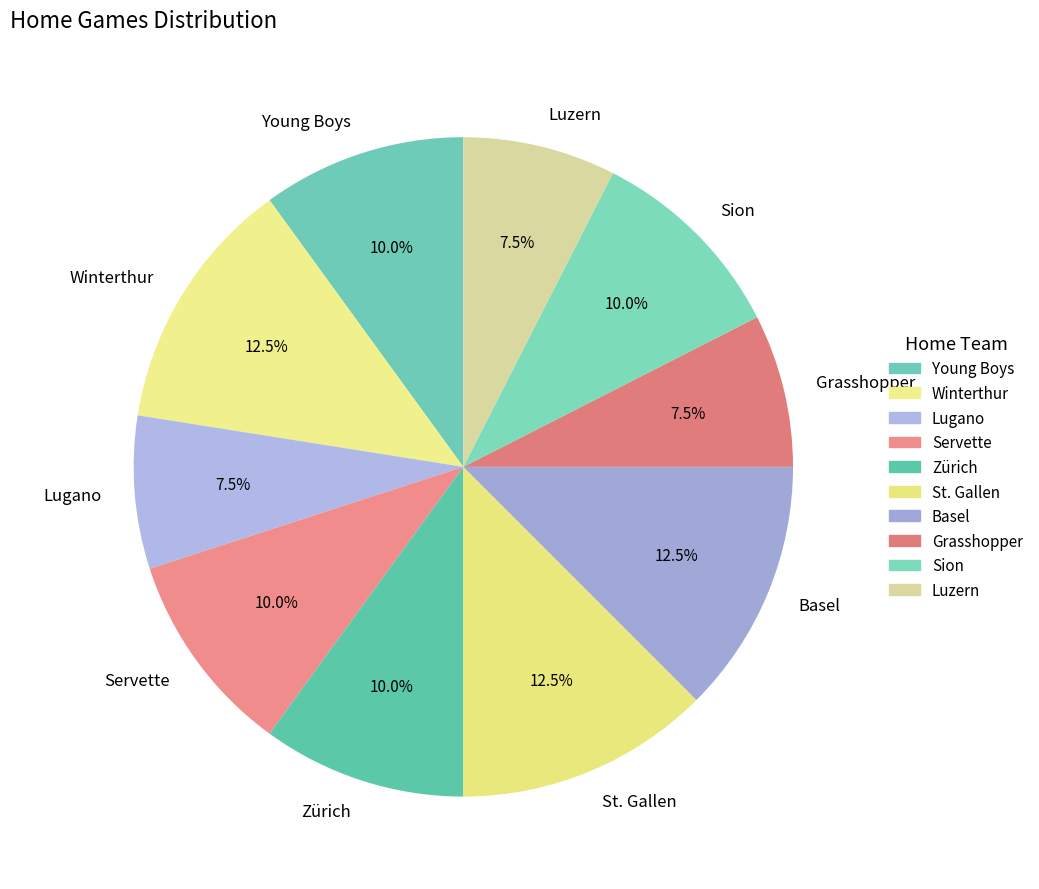

Is Servette the majority of the pie?

No